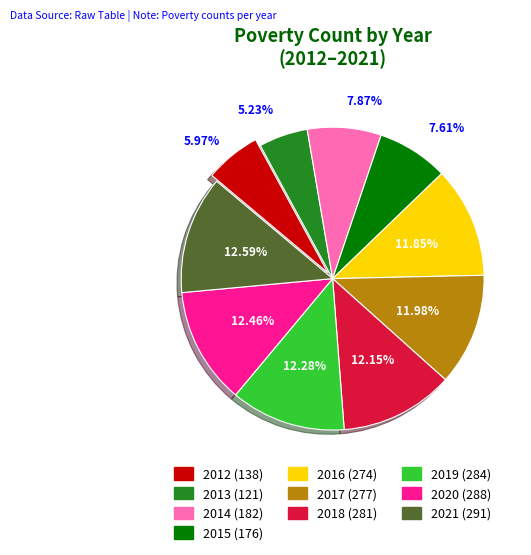

To the nearest percent, what is the difference between the 2014 and 2013 slice percentages?

3%